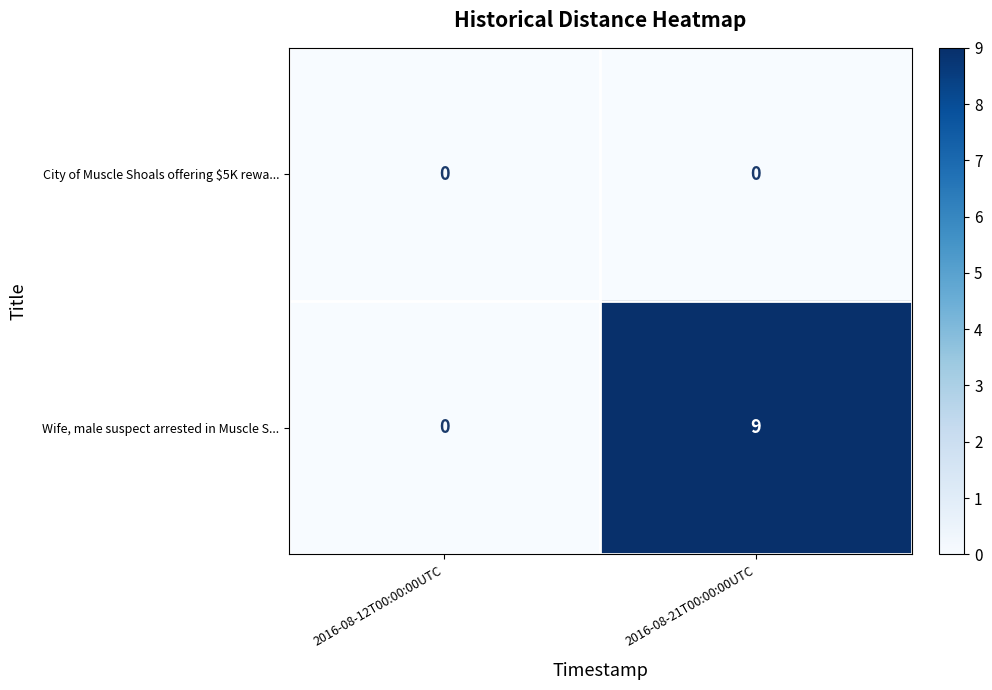

Which series has the widest spread of values?

Wife, male suspect arrested in Muscle S...